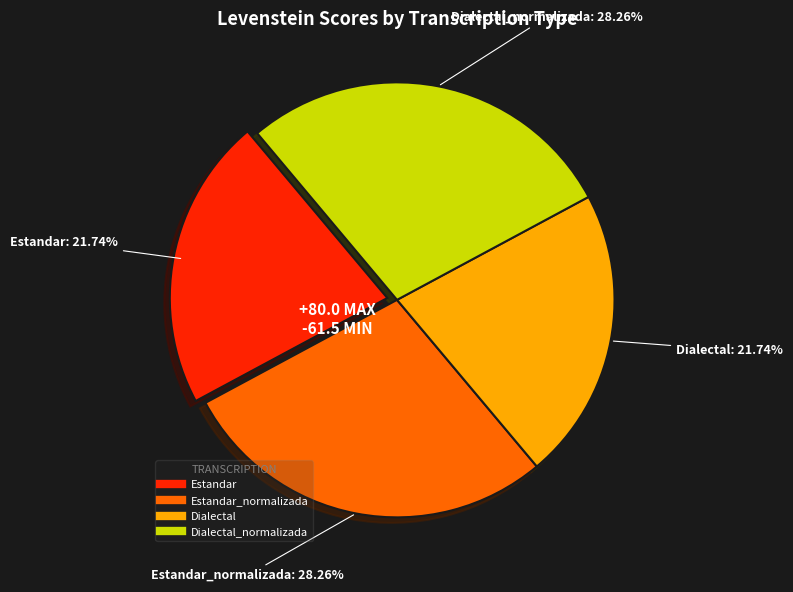

Count the number of slices in the pie.

4